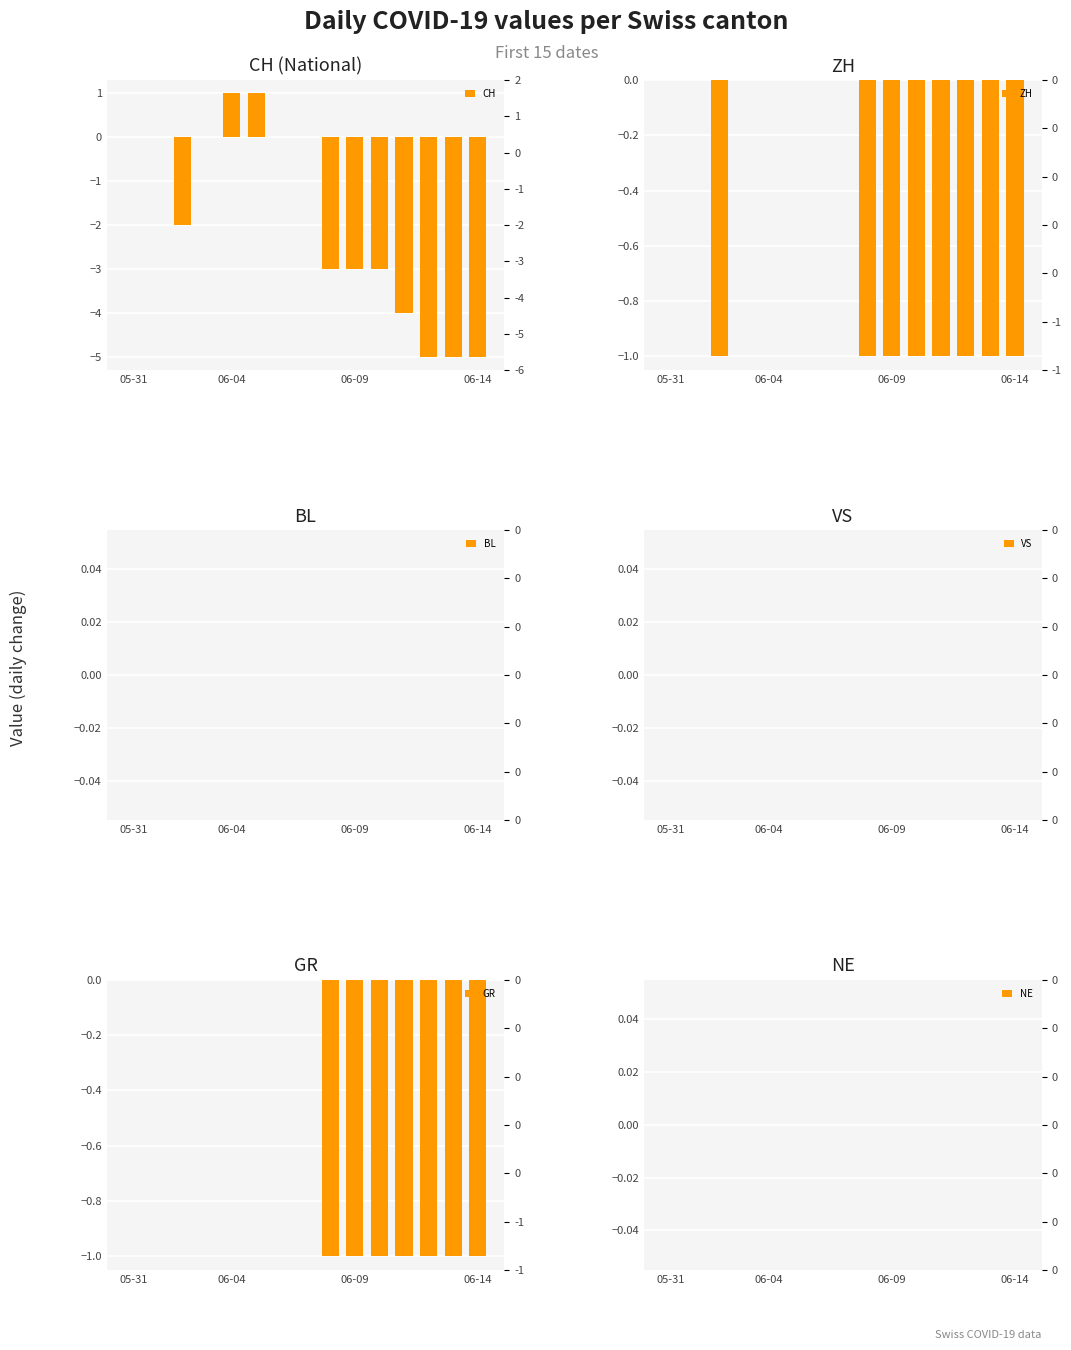

Which category has the highest value in the VS series?

05-31